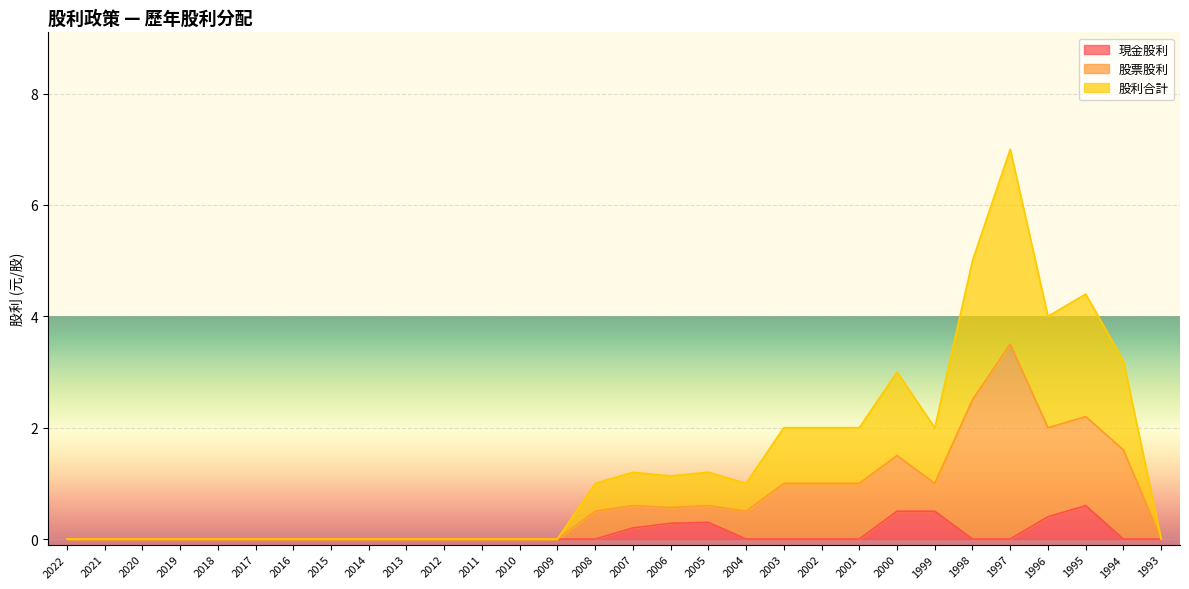

Which label corresponds to the smallest value in the chart?

2022